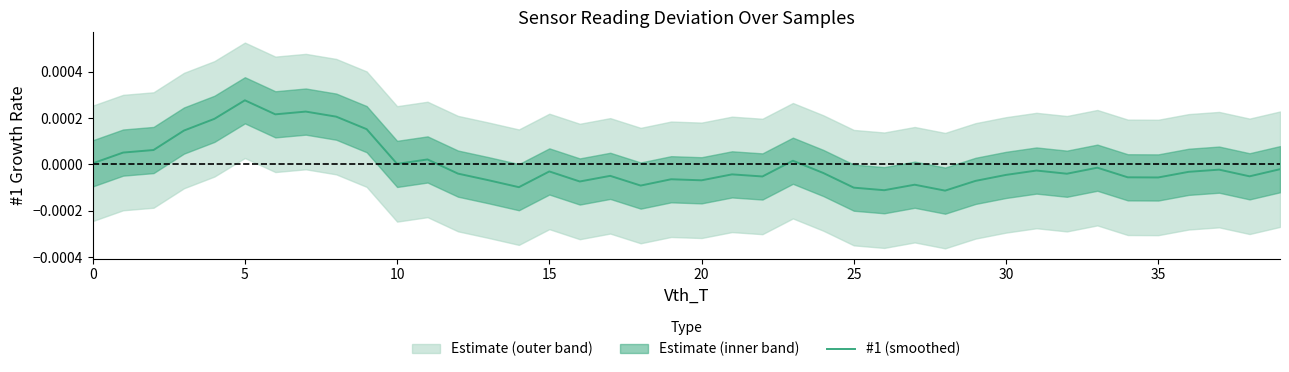

At which category does the chart reach its minimum across all series?

28